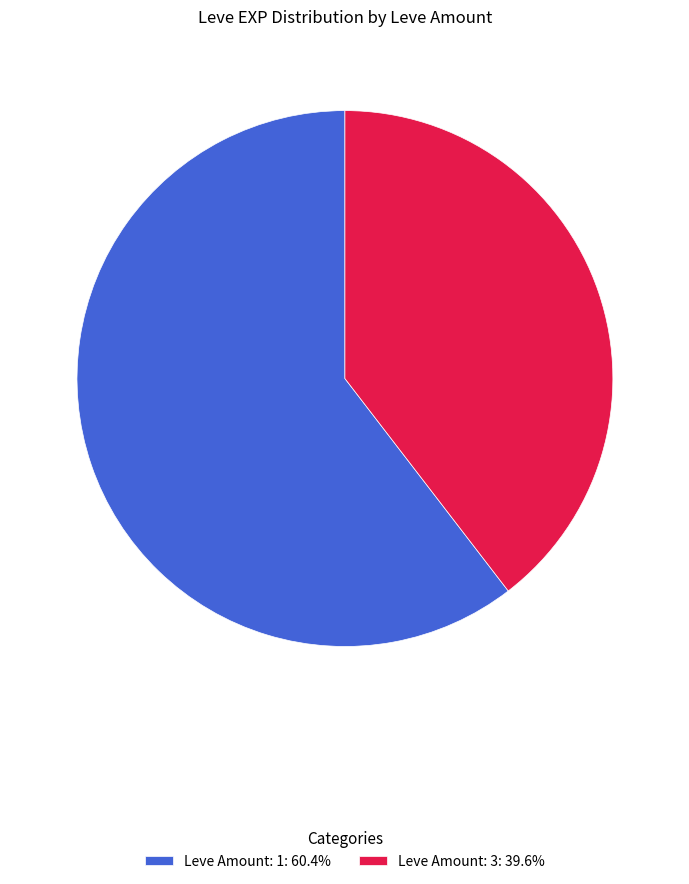

How many segments does this pie chart have?

2